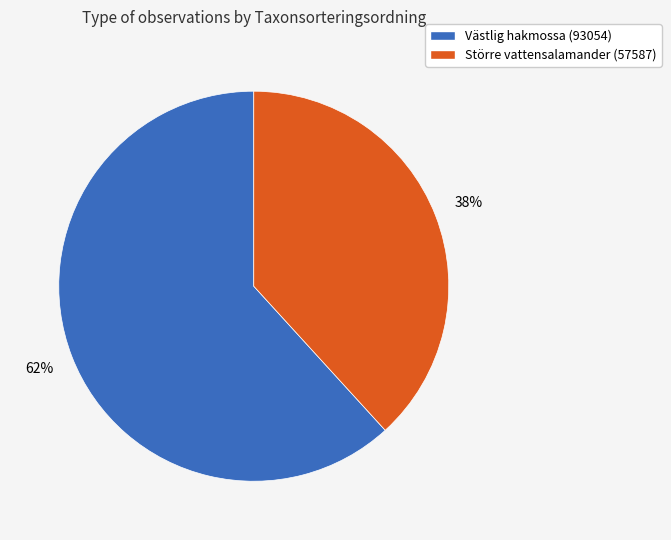

Which has a higher value, Västlig hakmossa (93054) or Större vattensalamander (57587)?

Västlig hakmossa (93054)